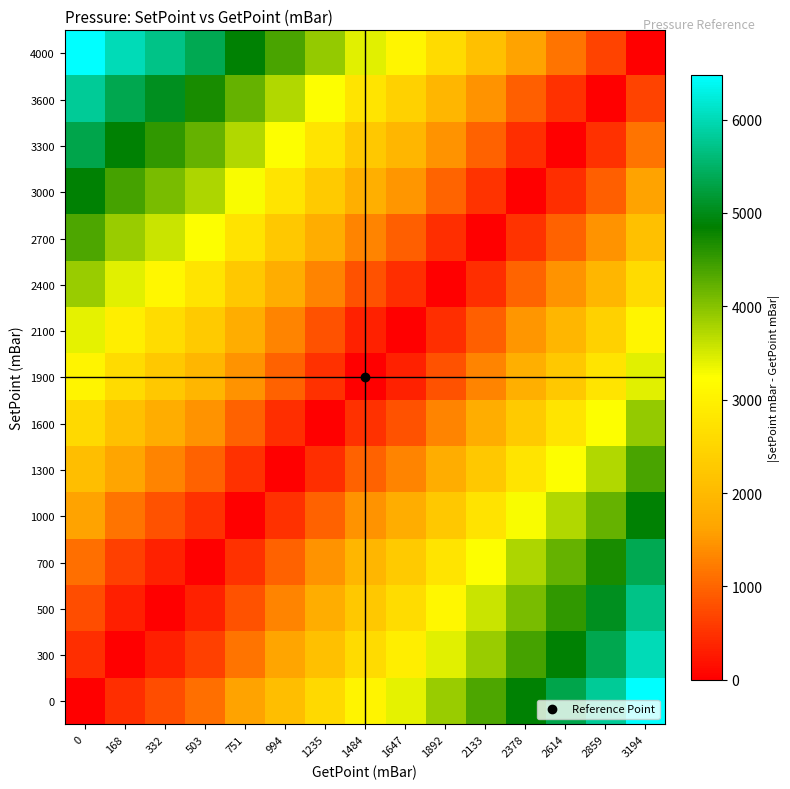

Rank the series at 2614 from highest to lowest value.

0, 300, 500, 700, 1000, 1300, 1600, 1900, 2100, 2400, 4000, 2700, 3600, 3000, 3300